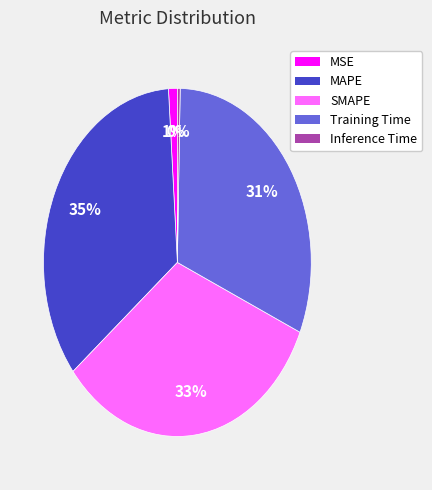

Which category has the smallest portion of the pie?

Inference Time